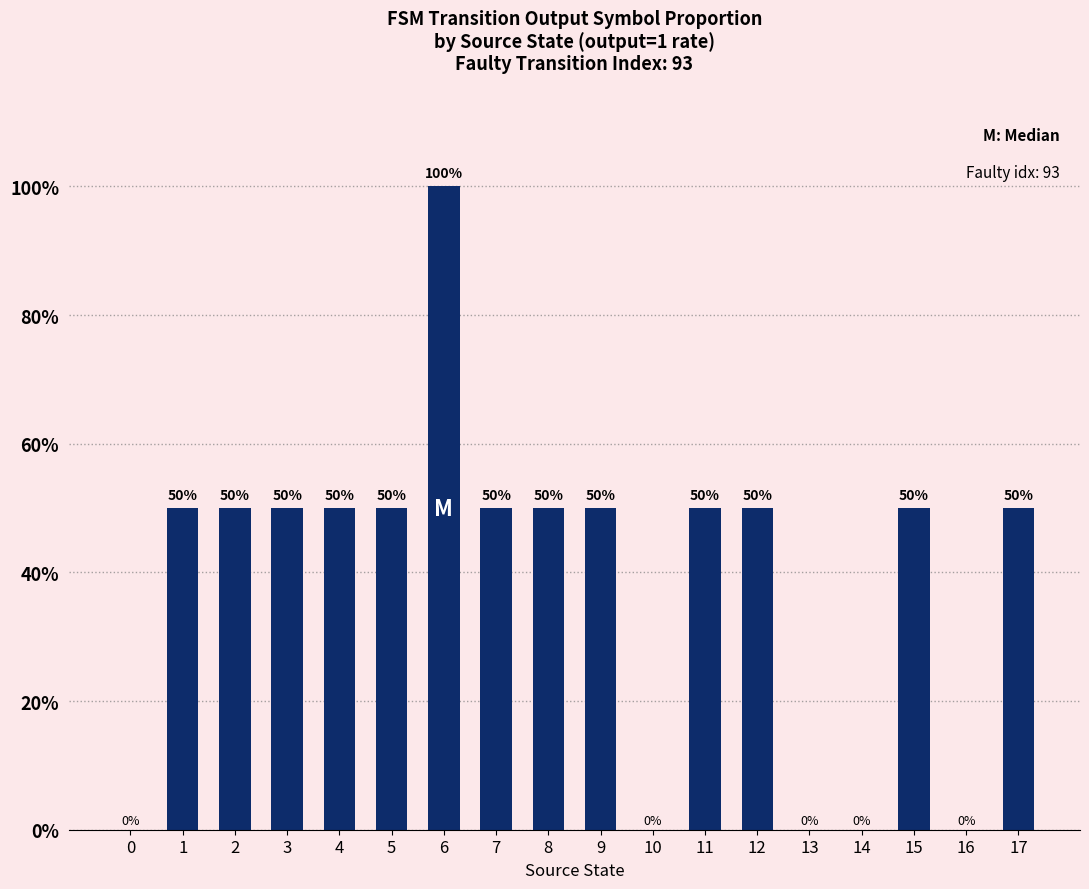

Are the bars grouped side by side (vs. stacked)?

No